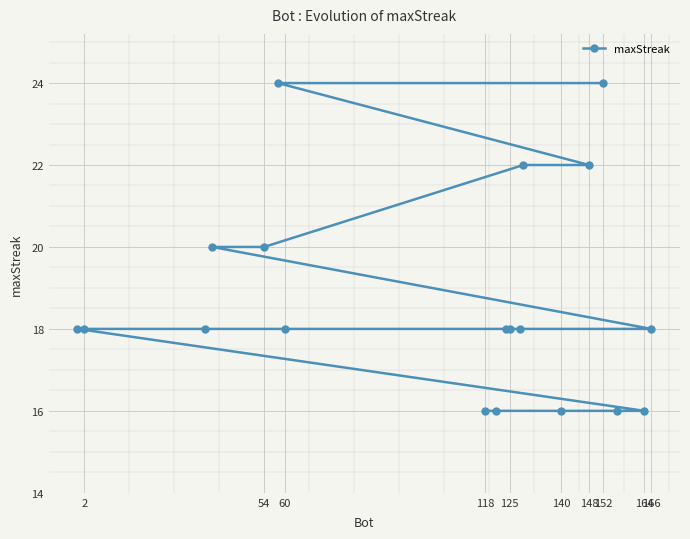

Reading left to right, extract all data points from this chart.

18	18	18	20	20	24	18	16	16	18	18	18	22	16	22	24	16	16	18